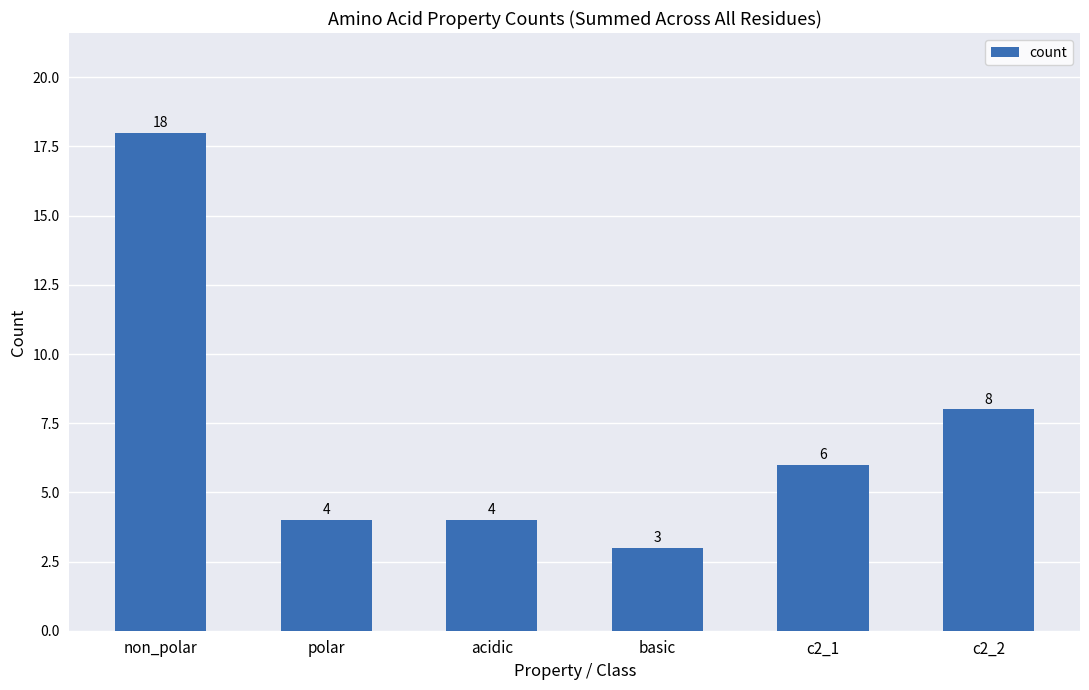

How many data points does each series have?

6